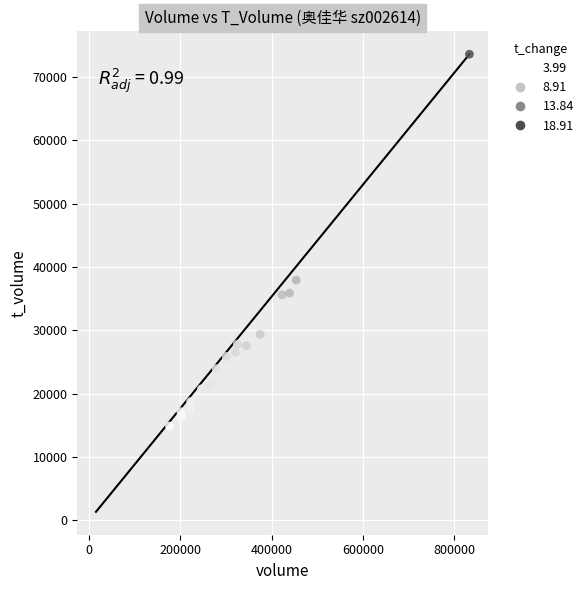

What Y value in the scatter plot is closest to 44252?

37945